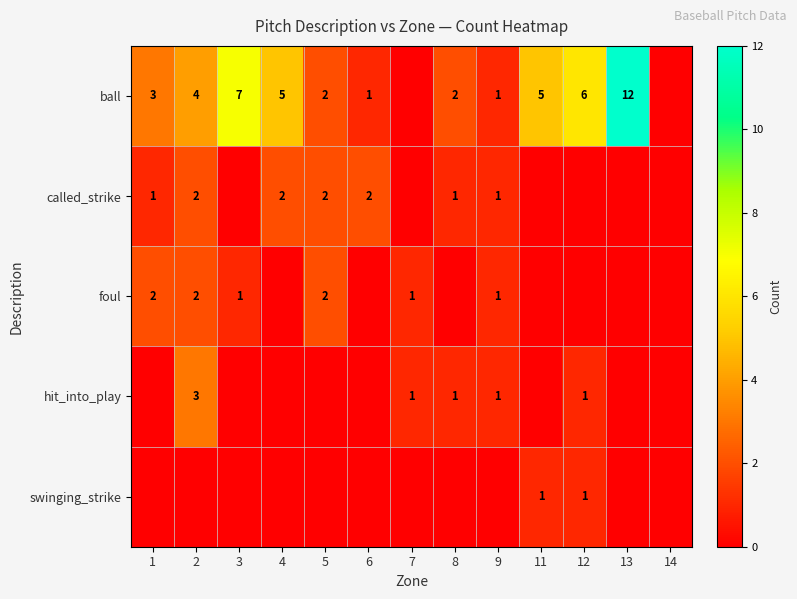

What is the difference between the ball values at 13 and 1?

9